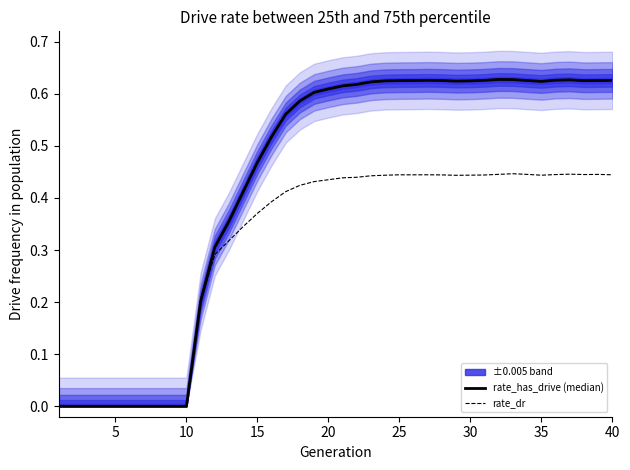

How many values in the rate_has_drive (median) series exceed 0?

30